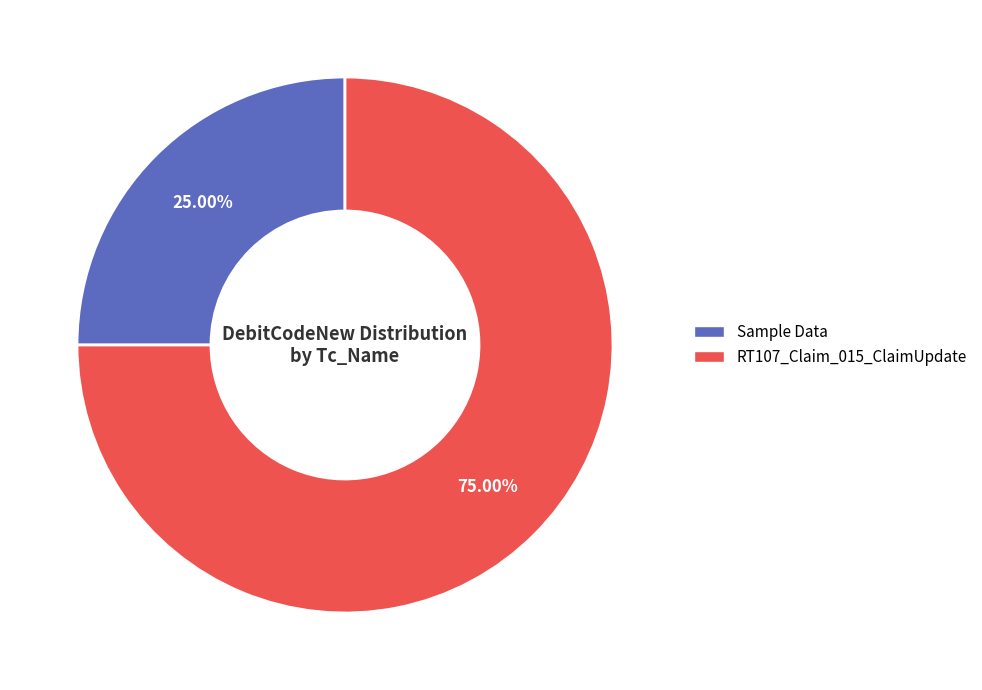

Is there any slice that represents more than half of the pie?

Yes